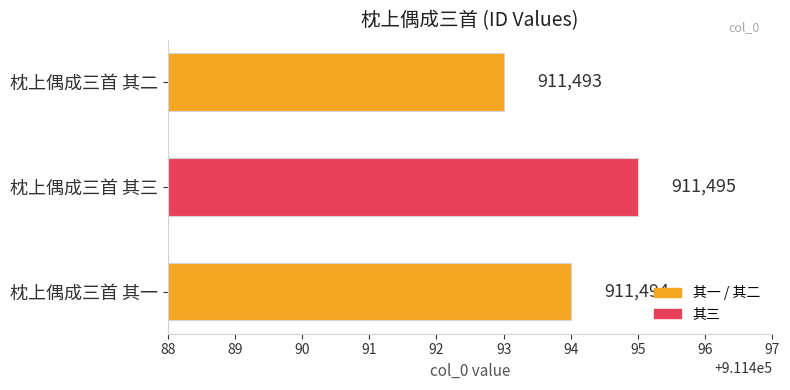

Approximately how many times larger is the value at 枕上偶成三首 其一 compared to 枕上偶成三首 其二?

1.0